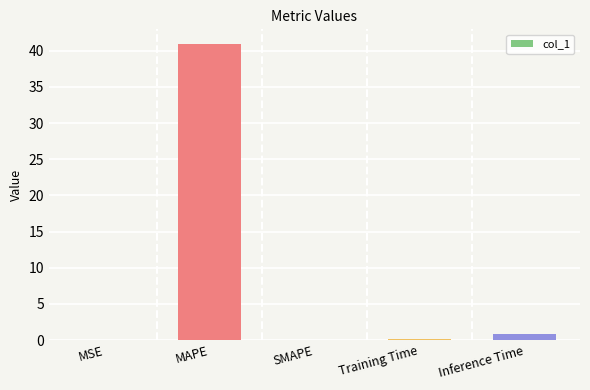

The chart shows a value of 40.9 at MAPE. True or false?

True